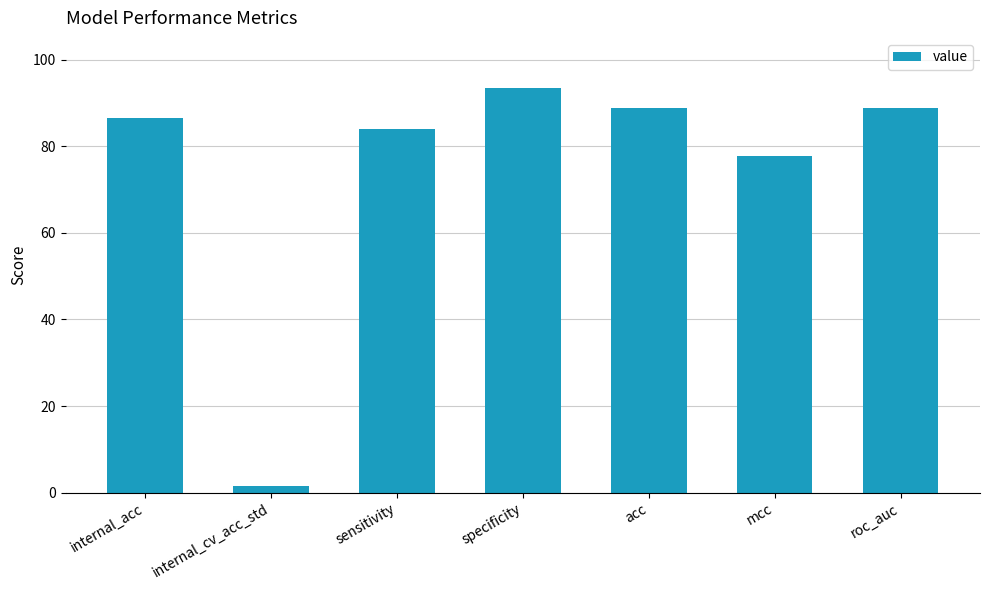

Are the bars horizontal?

No